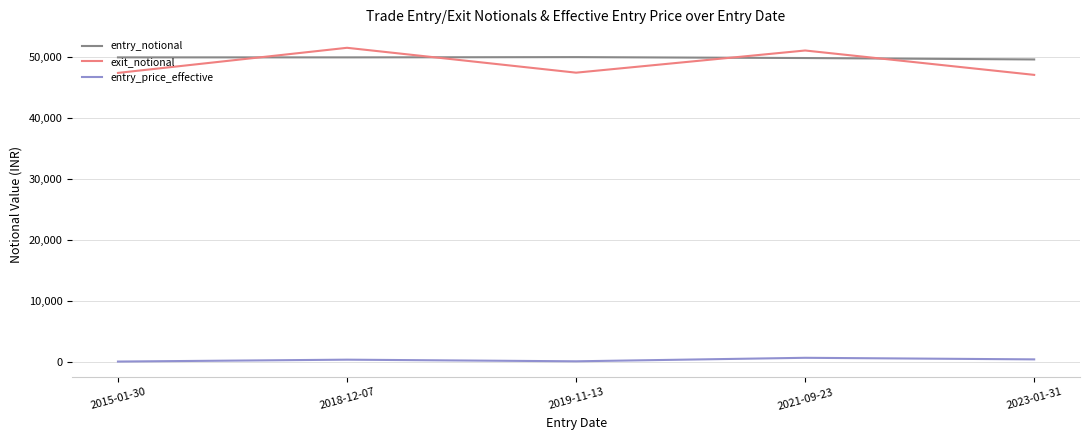

How many values in the entry_price_effective series are below 416?

2